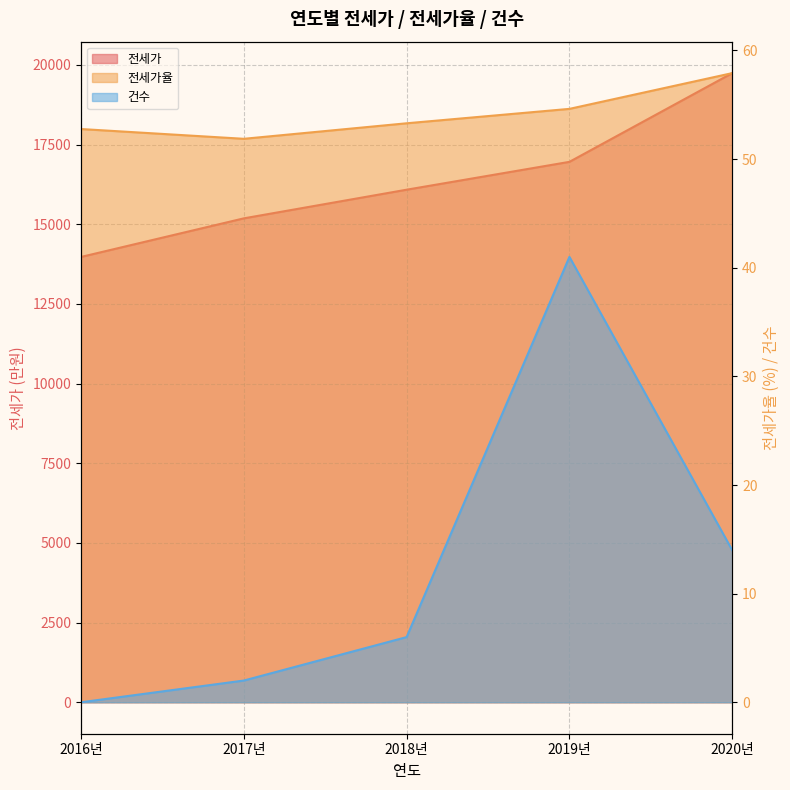

Which category has the highest value across all series?

2020년